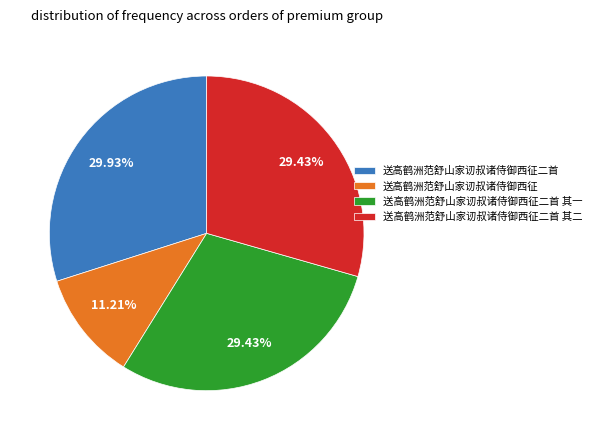

Does 送高鹤洲范舒山家讱叔诸侍御西征 account for over 50% of the chart?

No